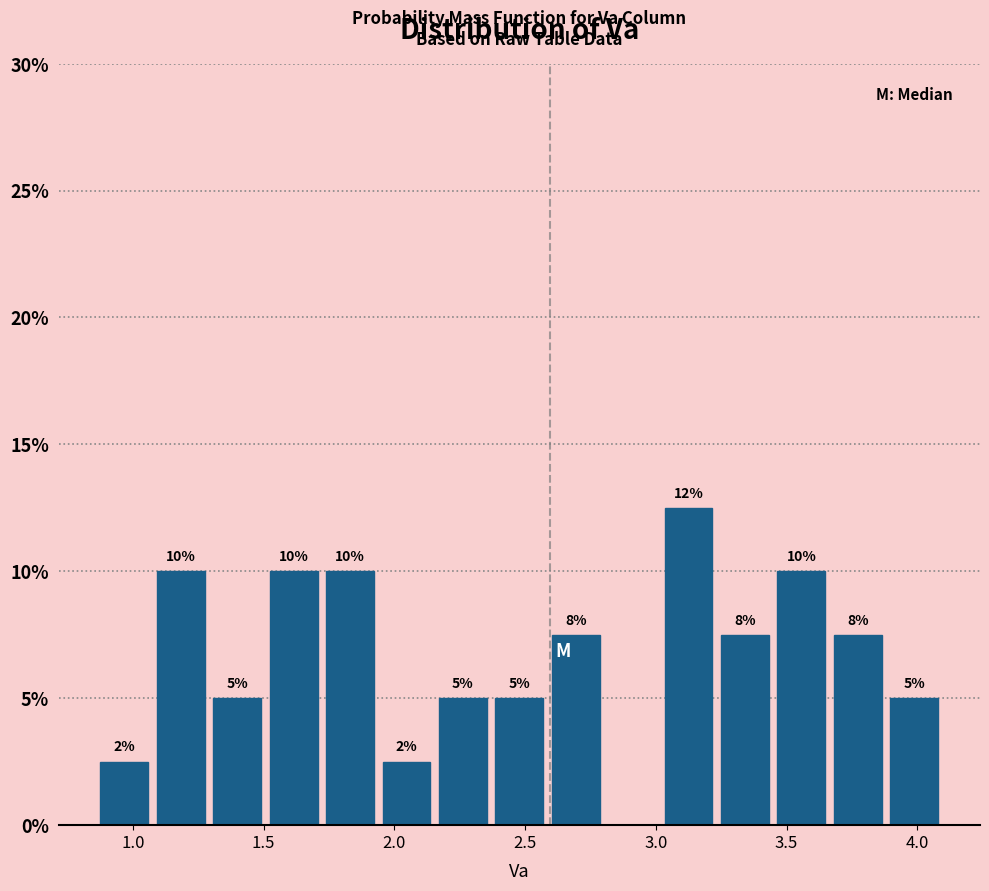

Which range on the x-axis has the tallest bar?

3.00 to 3.25